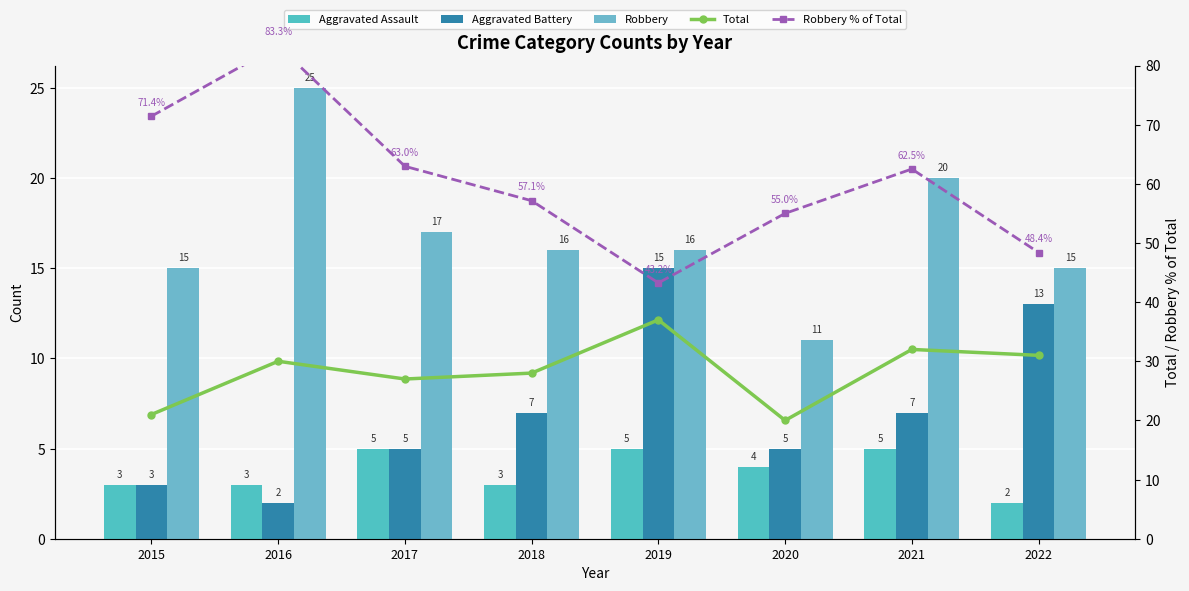

Between 2016 and 2018, which is larger?

2016